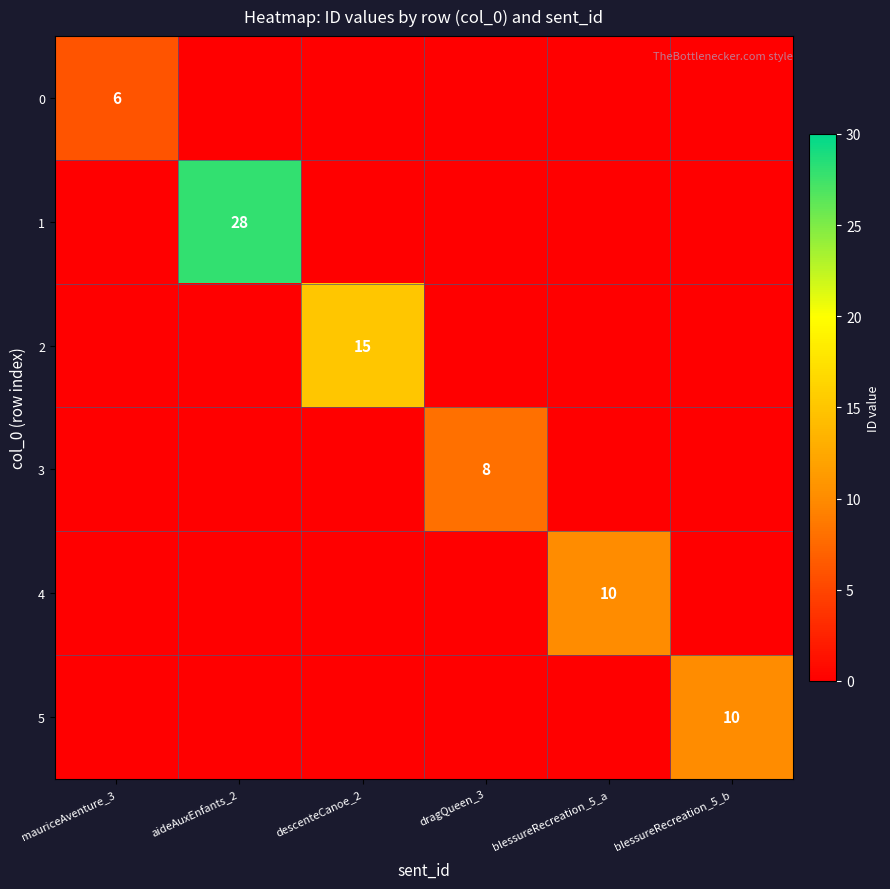

What is the total value across all series at aideAuxEnfants_2?

28